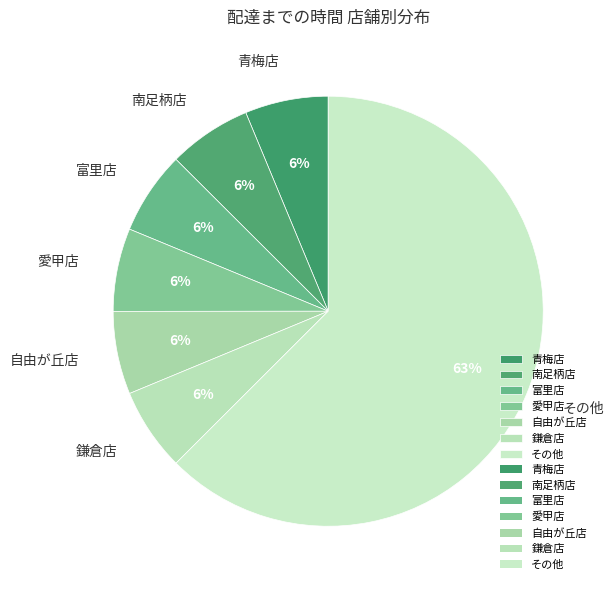

Is it true that 鎌倉店 is 6% of the pie?

True